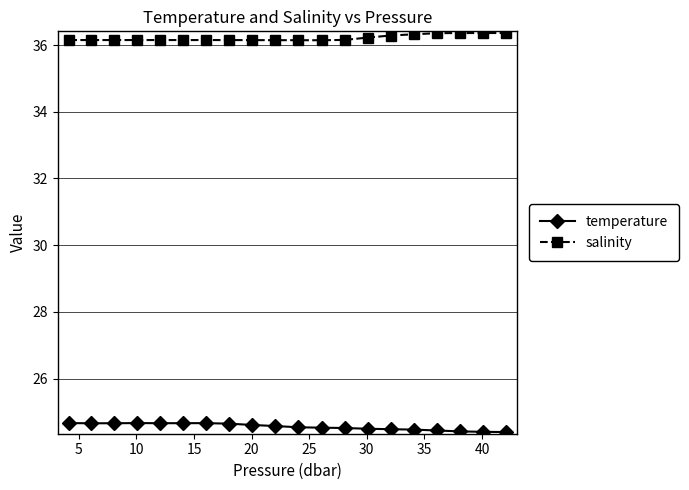

How many salinity values are between 36 and 37?

20